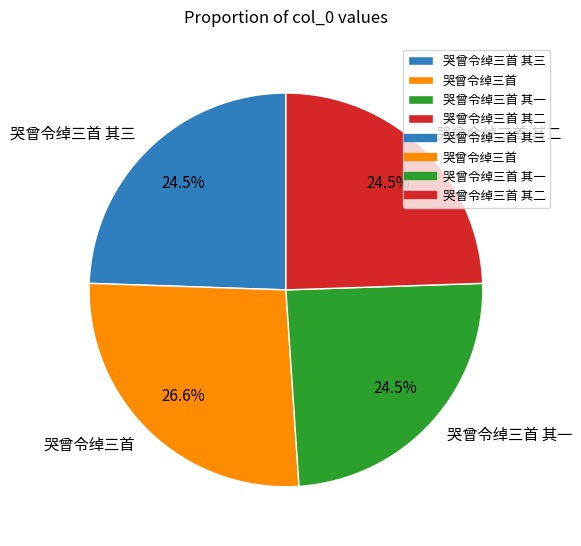

Between 哭曾令绰三首 and 哭曾令绰三首 其二, which is larger?

哭曾令绰三首